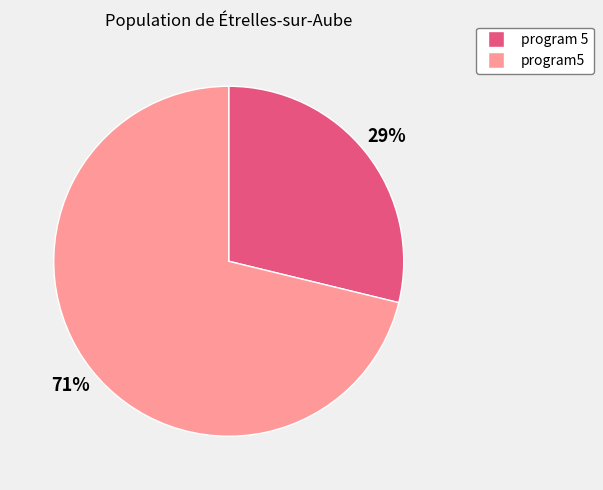

Is it true that program5 is 66% of the pie?

False